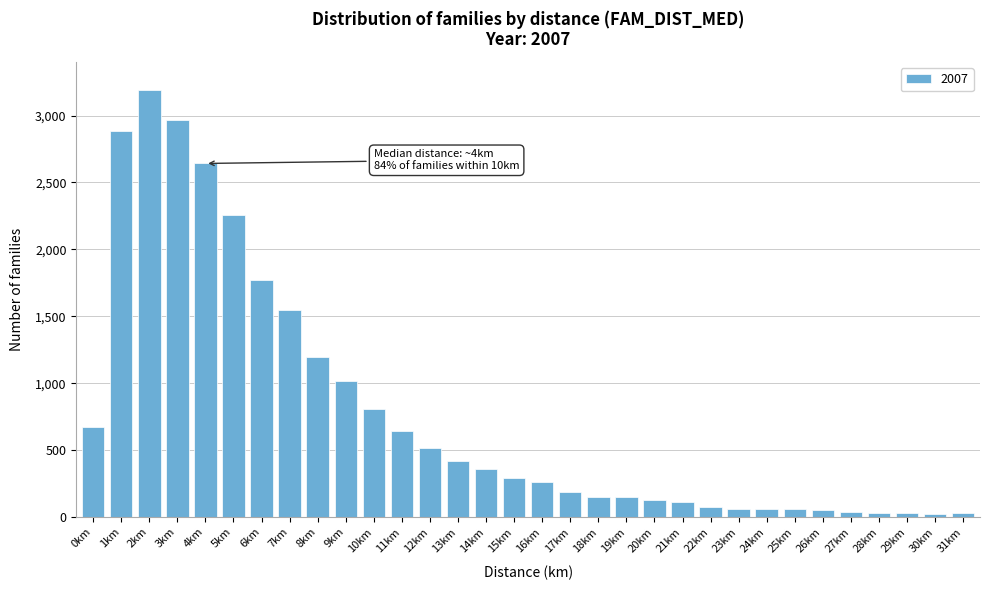

Between 15km and 10km, which is larger?

10km